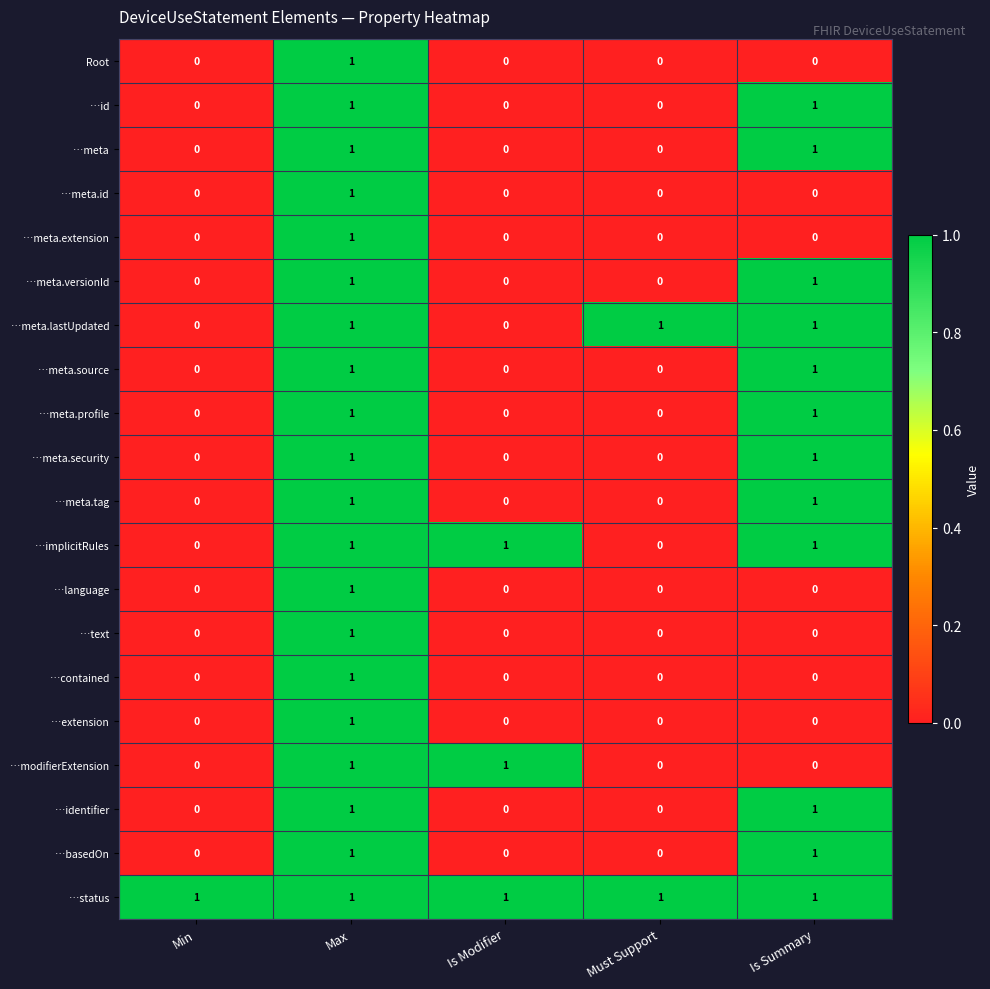

The value of …meta at Max is 0. True or false?

False